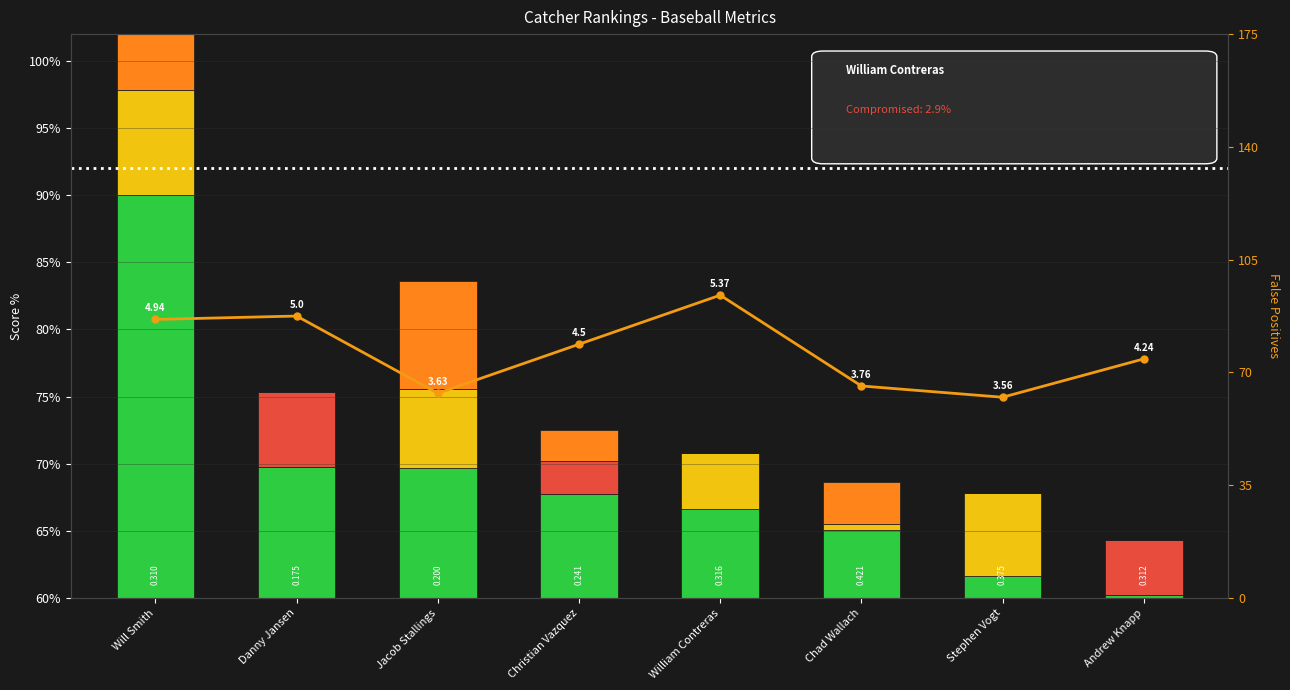

At how many categories does at least one series exceed 54?

8